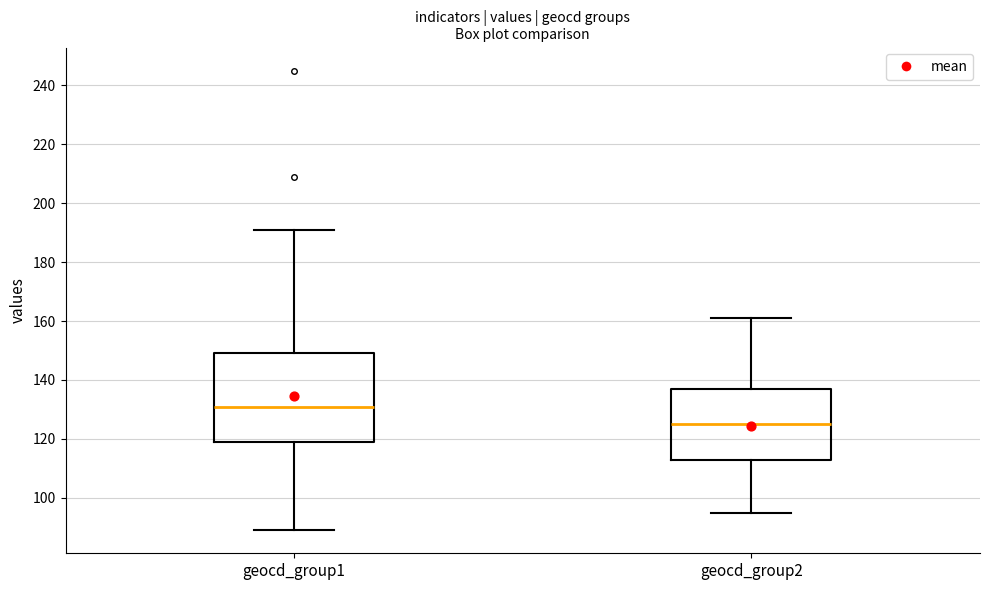

Which box's median line is the lowest?

geocd_group2